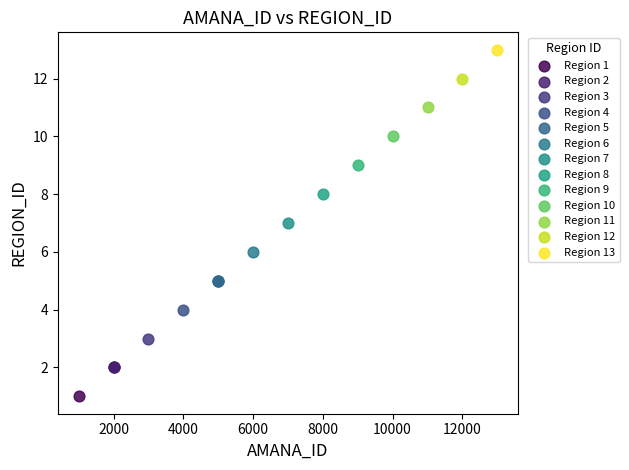

What are all the series names shown in the legend?

Region 1, Region 2, Region 3, Region 4, Region 5, Region 6, Region 7, Region 8, Region 9, Region 10, Region 11, Region 12, Region 13